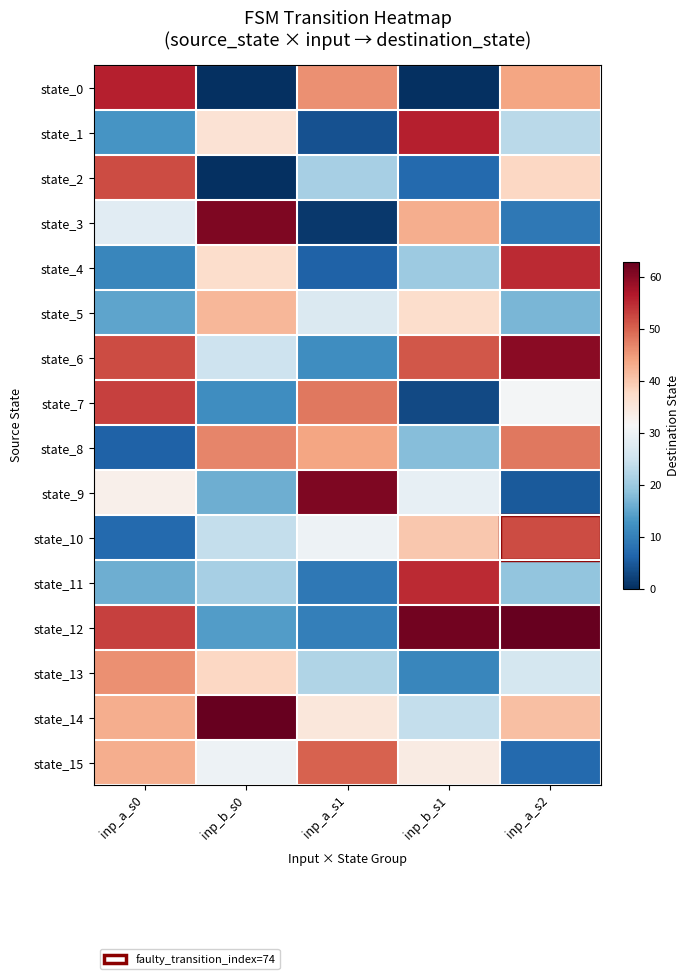

At how many categories does at least one series exceed 43?

5